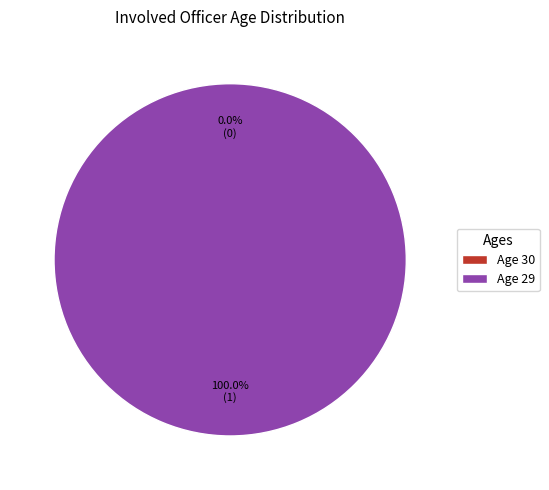

What is the smallest slice in the pie chart?

30